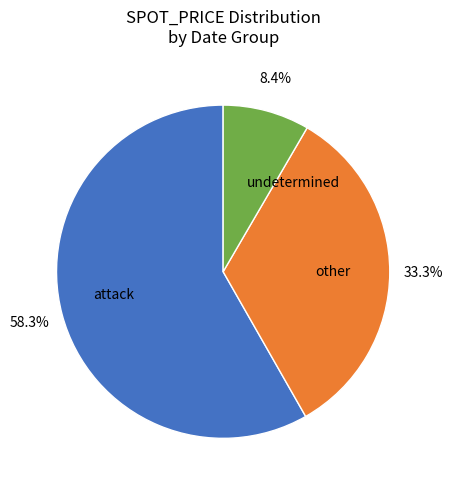

Combined, do other and undetermined account for over 50%?

No